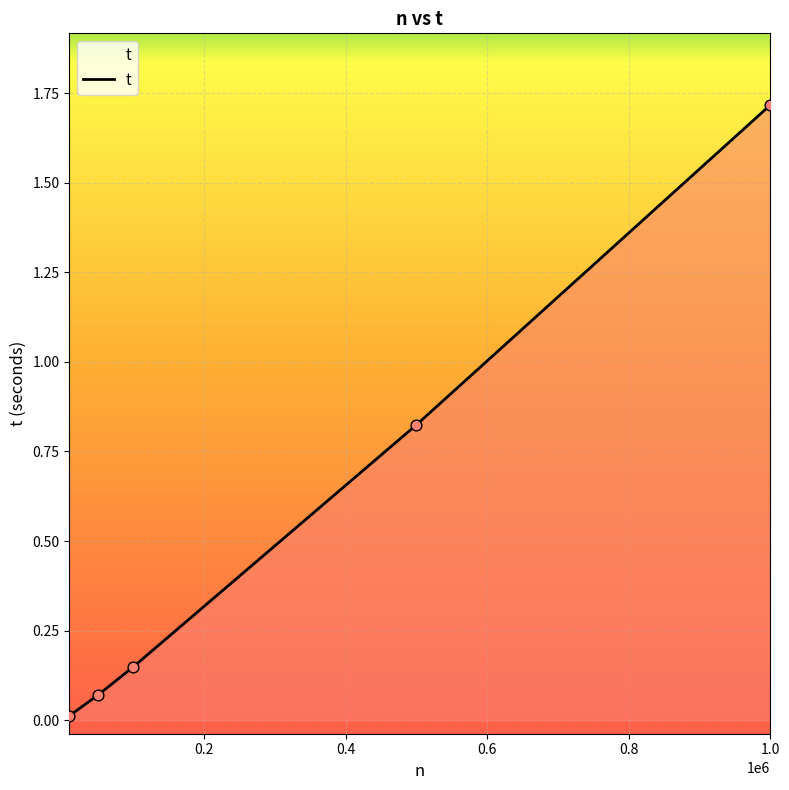

What is the average value?

0.6